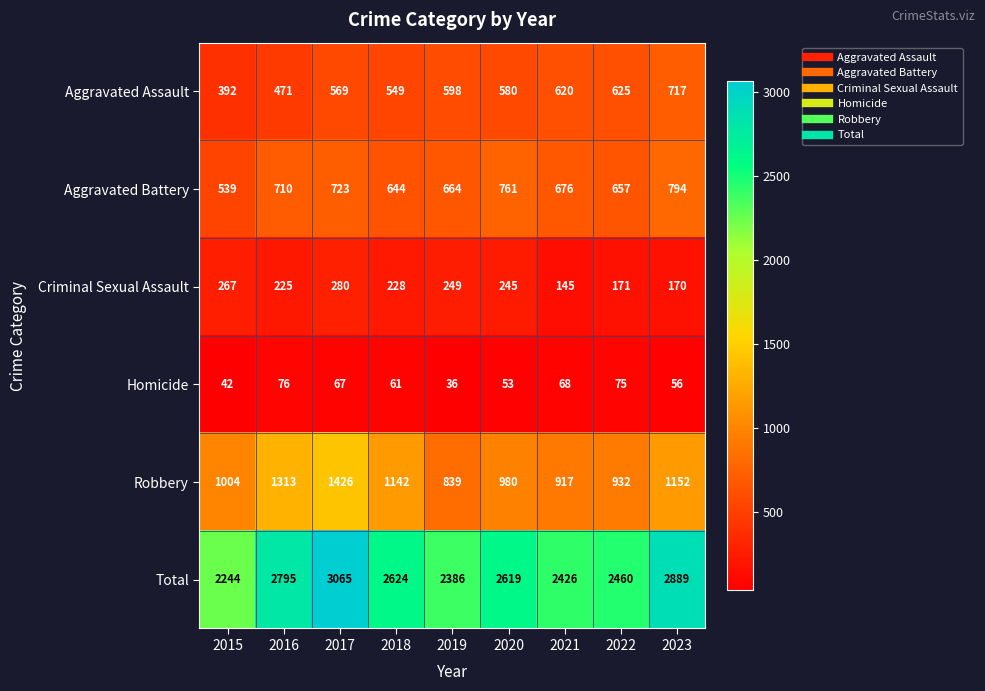

How many data points does each series have?

9